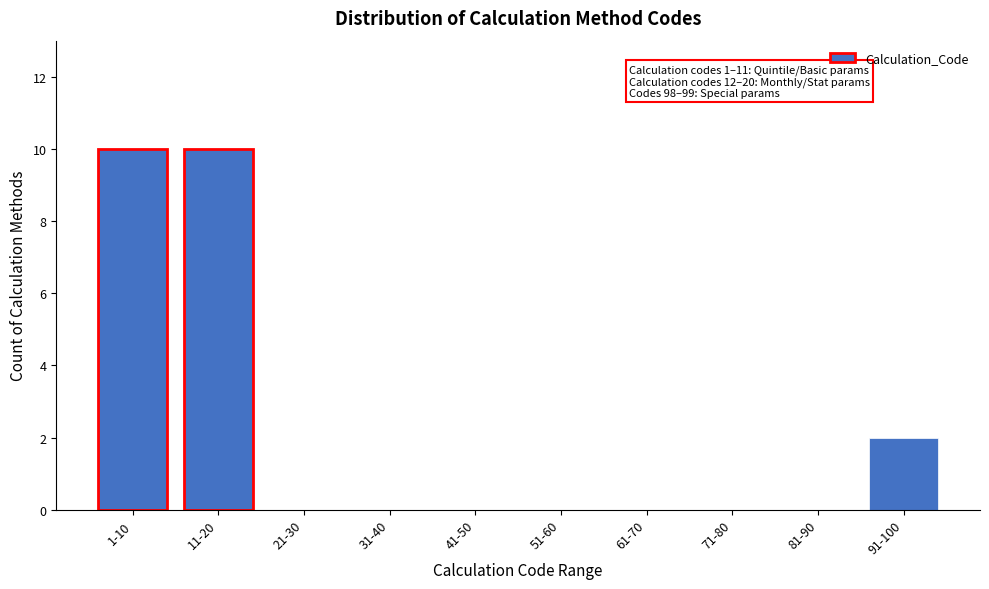

Reading right to left, extract all data points from this chart.

91-100=2	81-90=0	71-80=0	61-70=0	51-60=0	41-50=0	31-40=0	21-30=0	11-20=10	1-10=10